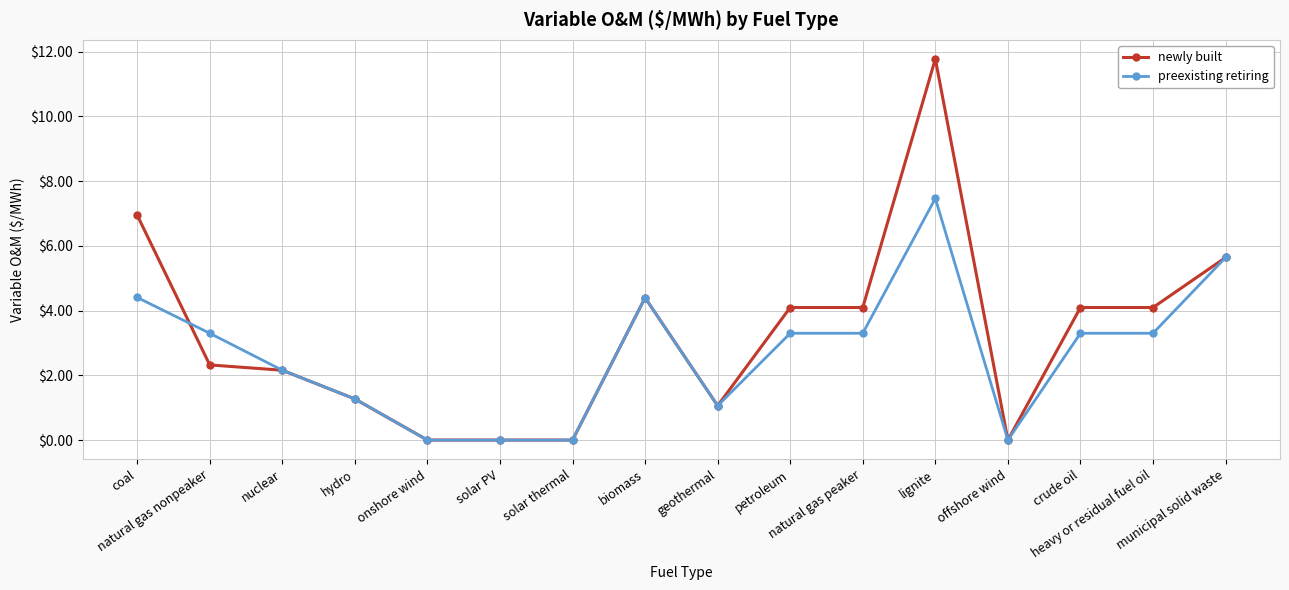

Between which two adjacent categories do newly built and preexisting retiring first intersect?

coal and natural gas nonpeaker